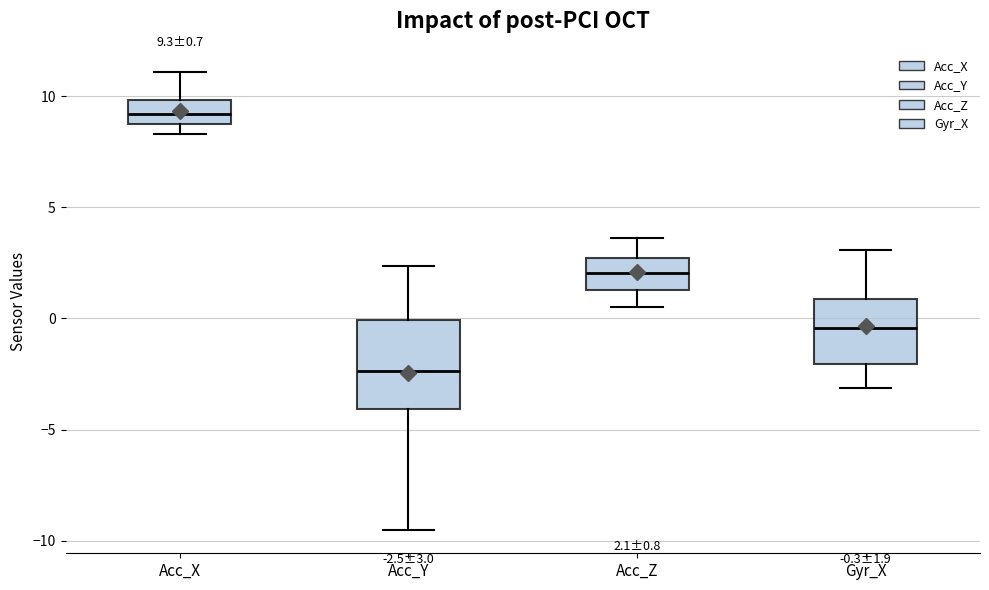

Comparing the boxes themselves (not the whiskers), which one is the tallest?

Acc_Y